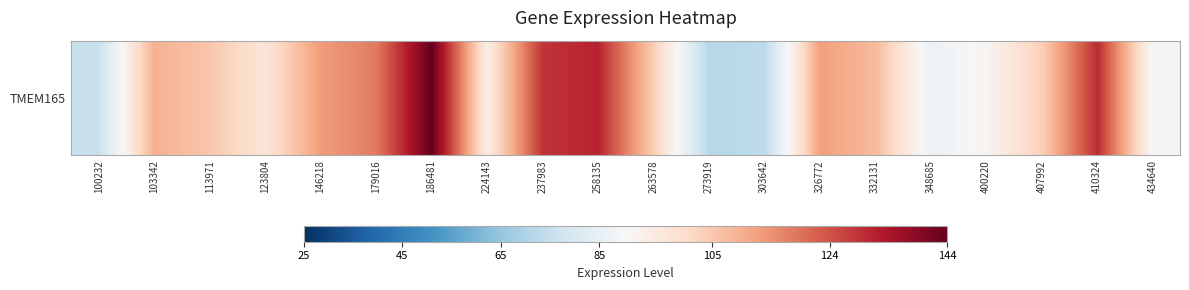

List the labels in order of value, smallest first.

273919, 303642, 100232, 348685, 434640, 400220, 224143, 123804, 407992, 263578, 113971, 332131, 103342, 326772, 146218, 179016, 237983, 410324, 258135, 186481